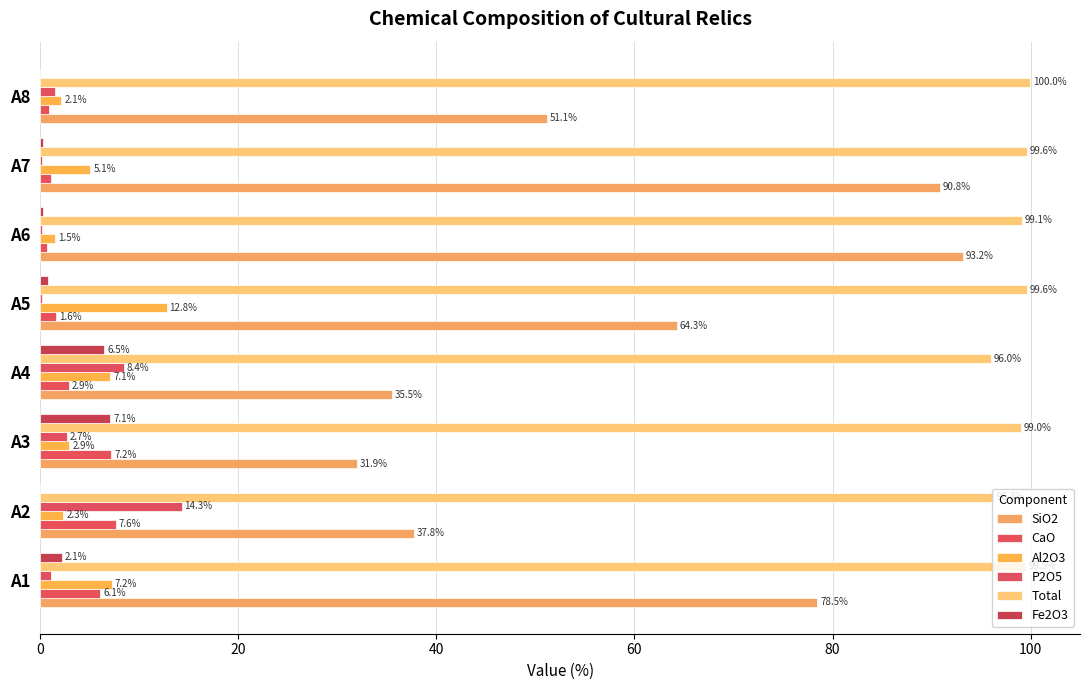

What is the difference between the maximum and second lowest values in the P2O5 series?

14.1